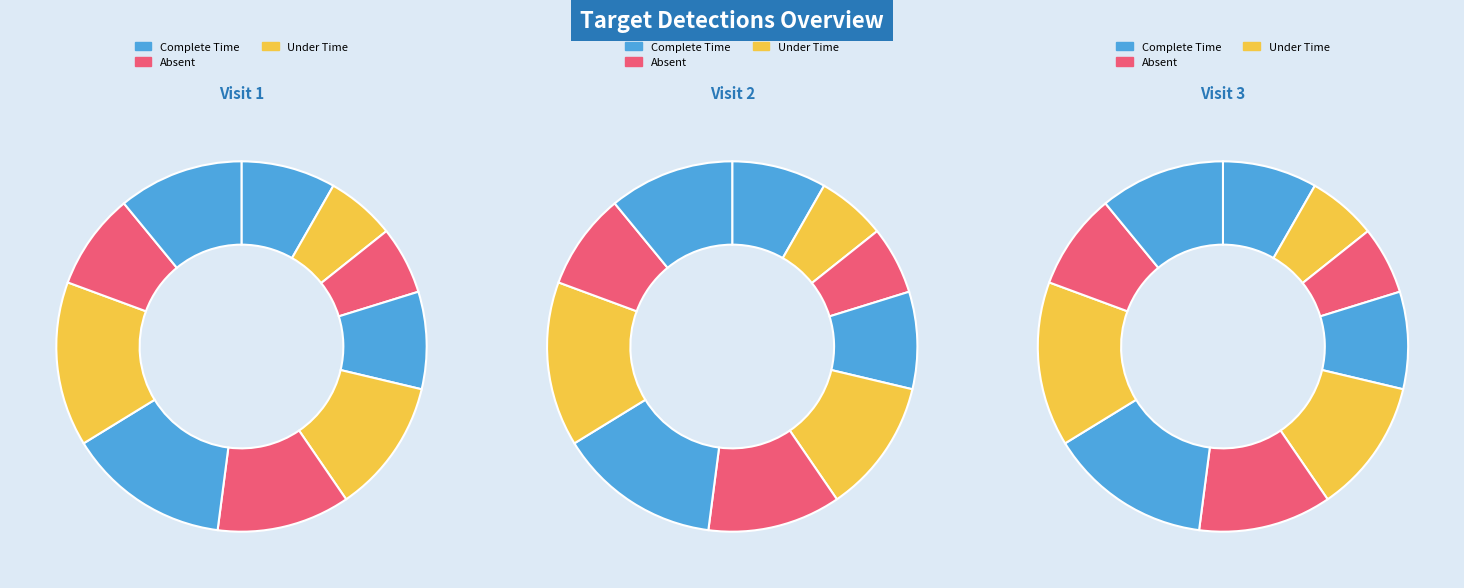

Do Target 7 and Target 8 together represent more than half of the pie?

No